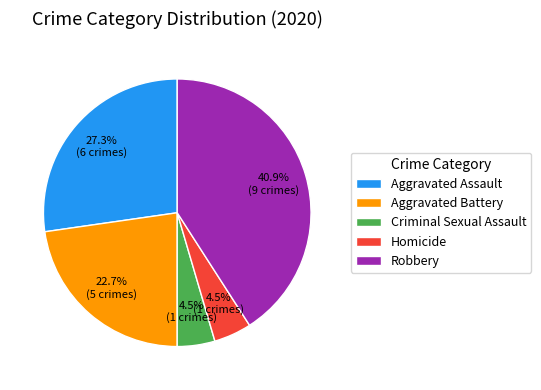

Which has a higher value, Criminal Sexual Assault or Aggravated Assault?

Aggravated Assault